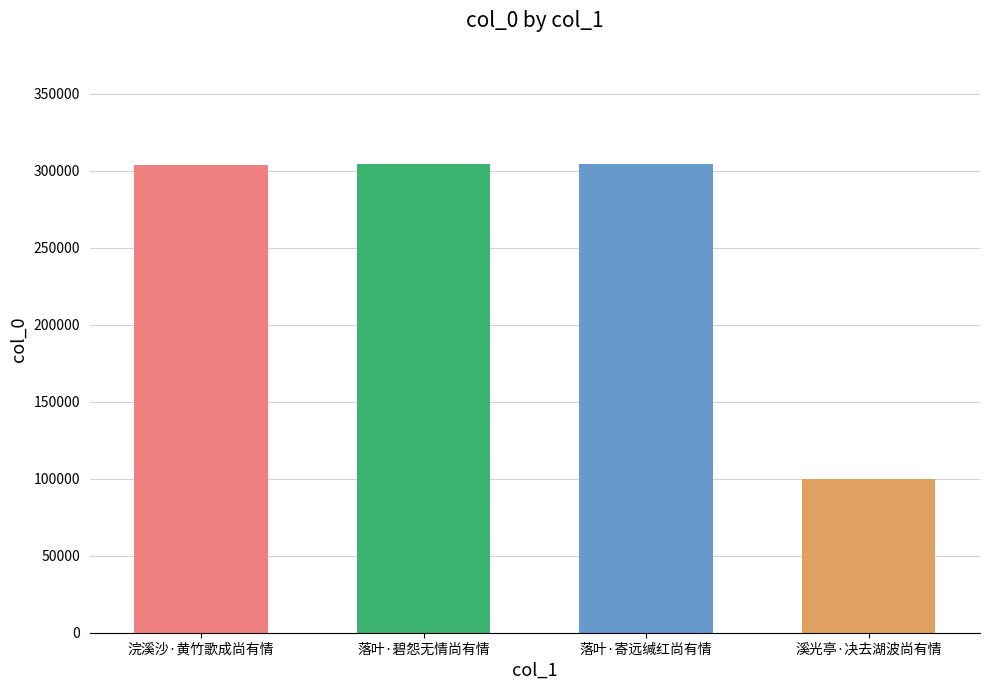

What is the label of the 3rd bar from the right?

落叶·碧怨无情尚有情